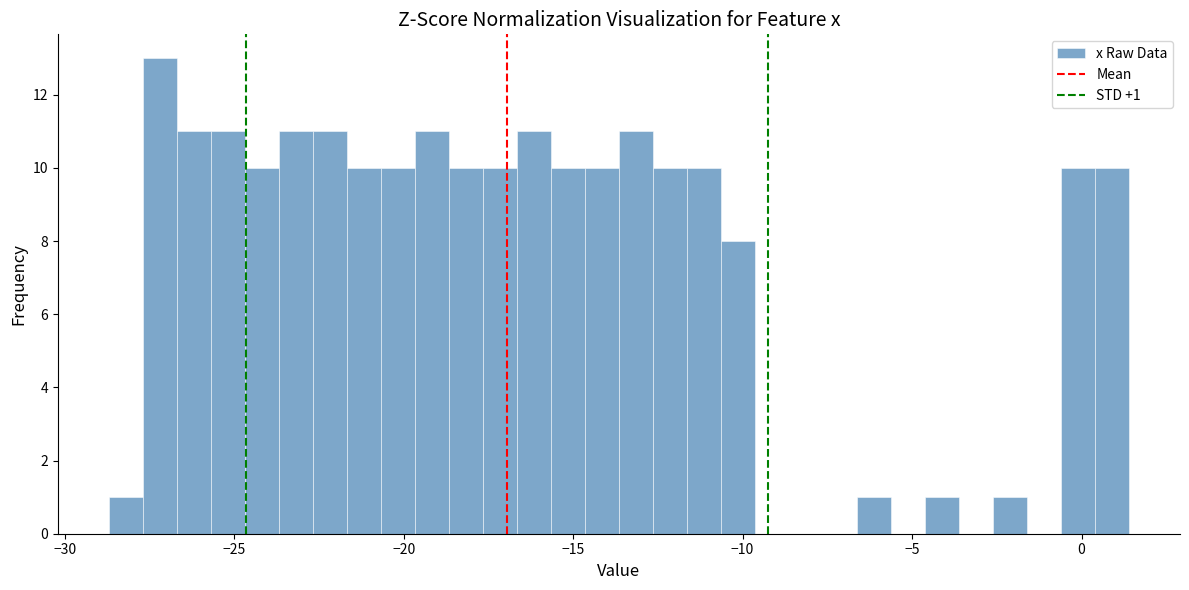

Read against the x-axis, roughly where is the centre of the tallest bar?

-27.0